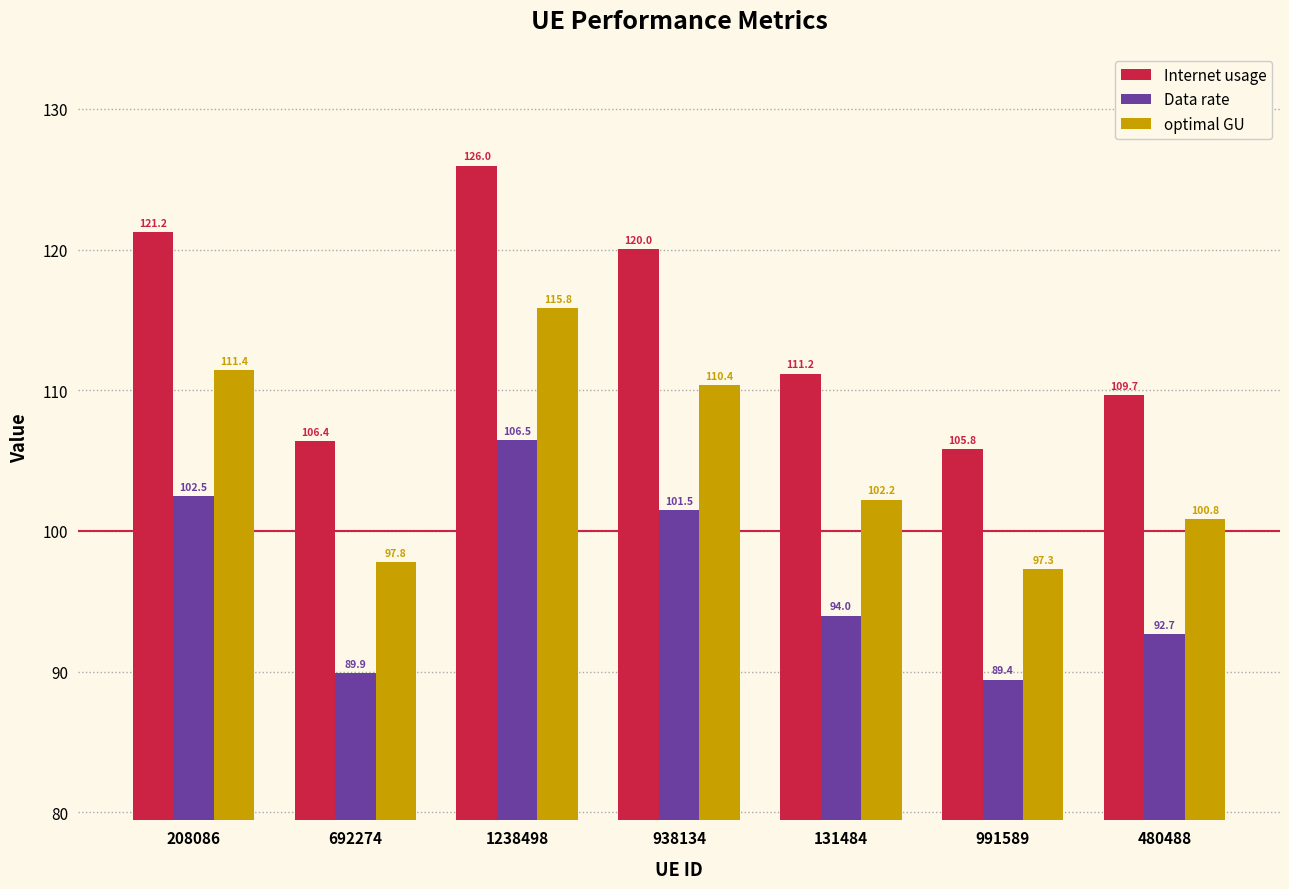

Which category has the highest value in the Data rate series?

1238498